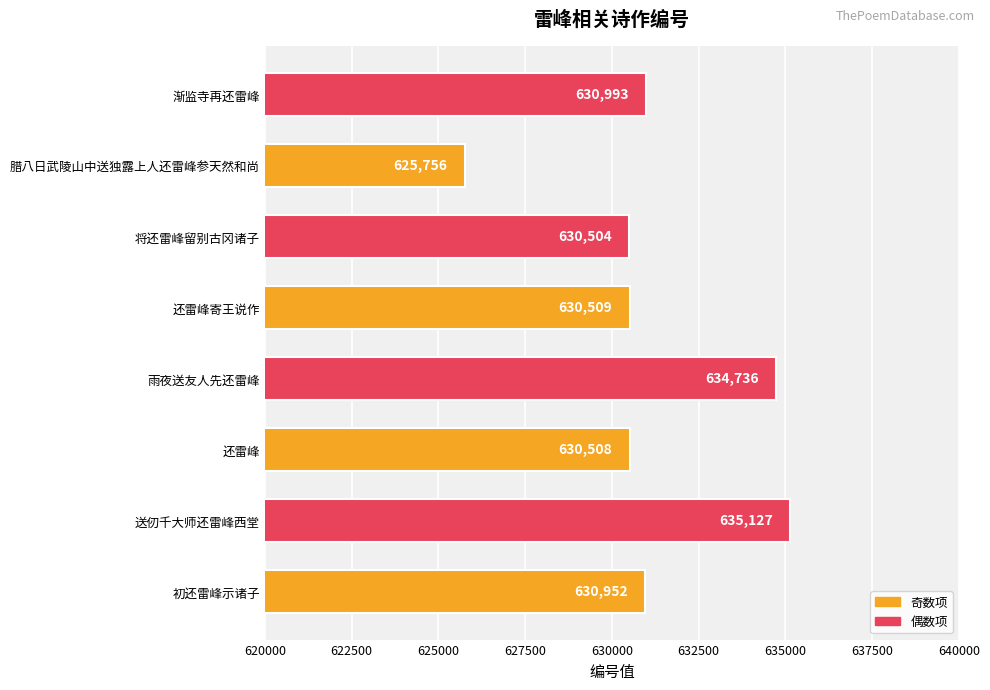

What is the change in value from 还雷峰 to 雨夜送友人先还雷峰?

+4228